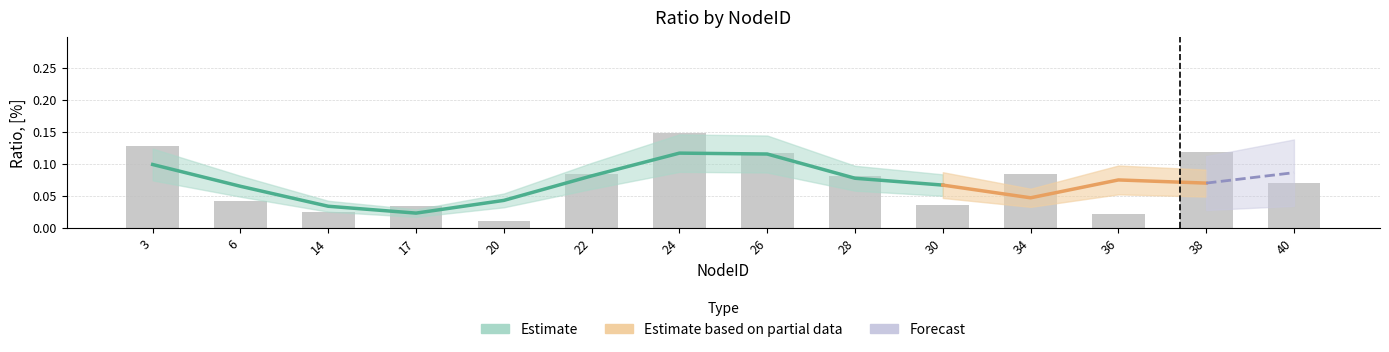

The value at 24 is 0.1. True or false?

True